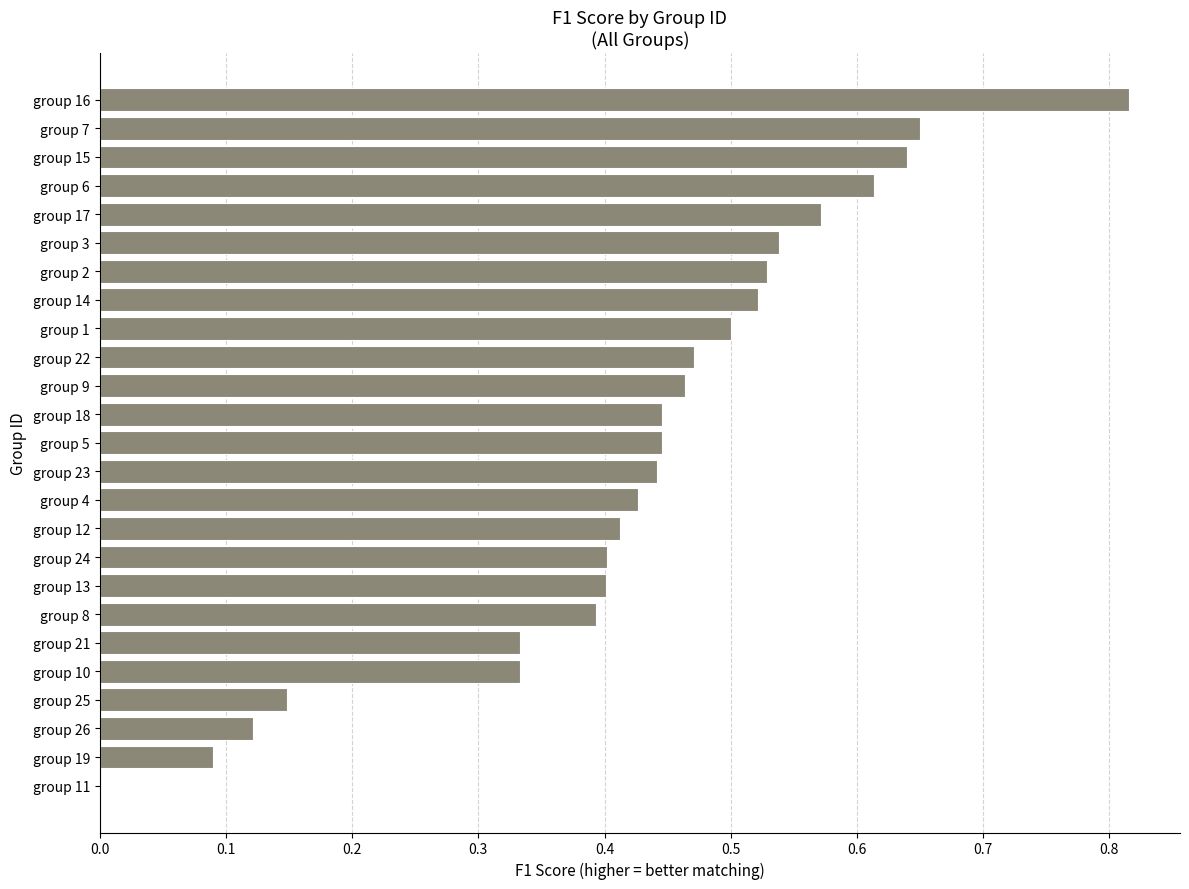

Are the bars horizontal?

Yes